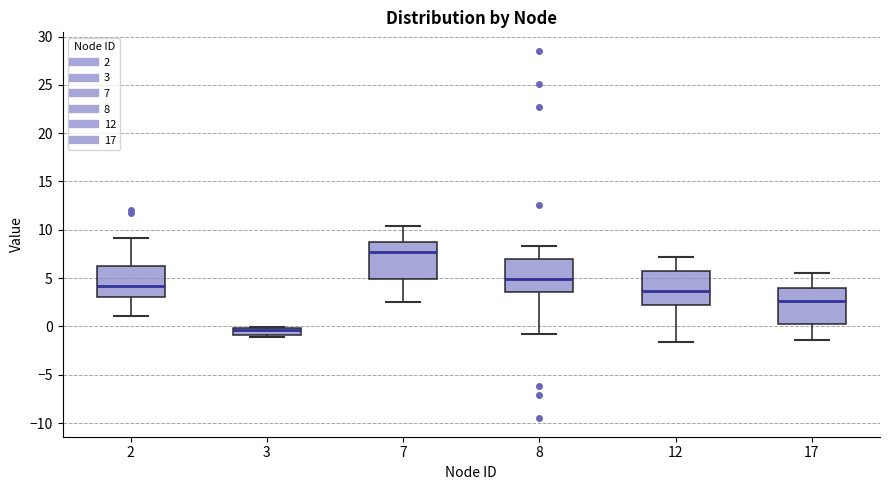

Which box's median line is the lowest?

3